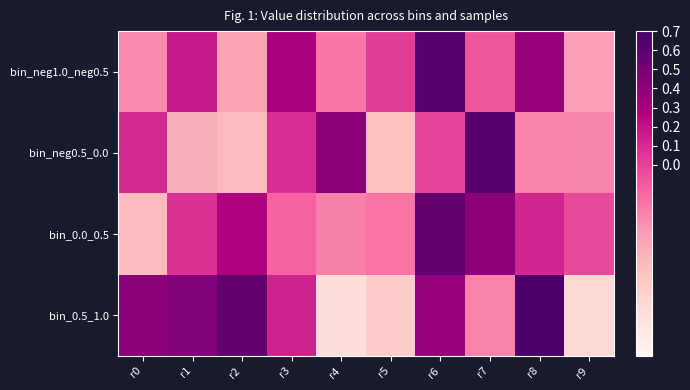

Reading right to left, what are all the values shown in this chart?

bin_neg1.0_neg0.5: r9=-0.4	r8=0.4	r7=-0.1	r6=0.6	r5=0.0	r4=-0.2	r3=0.3	r2=-0.4	r1=0.2	r0=-0.3
bin_neg0.5_0.0: r9=-0.3	r8=-0.3	r7=0.6	r6=0.0	r5=-0.6	r4=0.4	r3=0.1	r2=-0.5	r1=-0.4	r0=0.1
bin_0.0_0.5: r9=-0.0	r8=0.1	r7=0.4	r6=0.6	r5=-0.2	r4=-0.2	r3=-0.1	r2=0.3	r1=0.1	r0=-0.5
bin_0.5_1.0: r9=-0.7	r8=0.7	r7=-0.3	r6=0.4	r5=-0.6	r4=-0.8	r3=0.1	r2=0.6	r1=0.5	r0=0.4